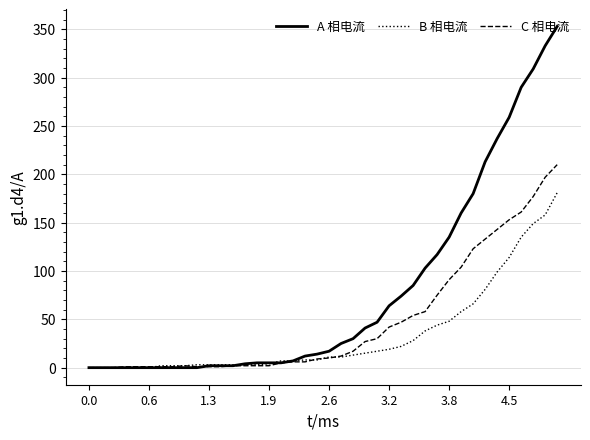

Rank the series by their maximum value, from lowest to highest.

B 相电流, C 相电流, A 相电流